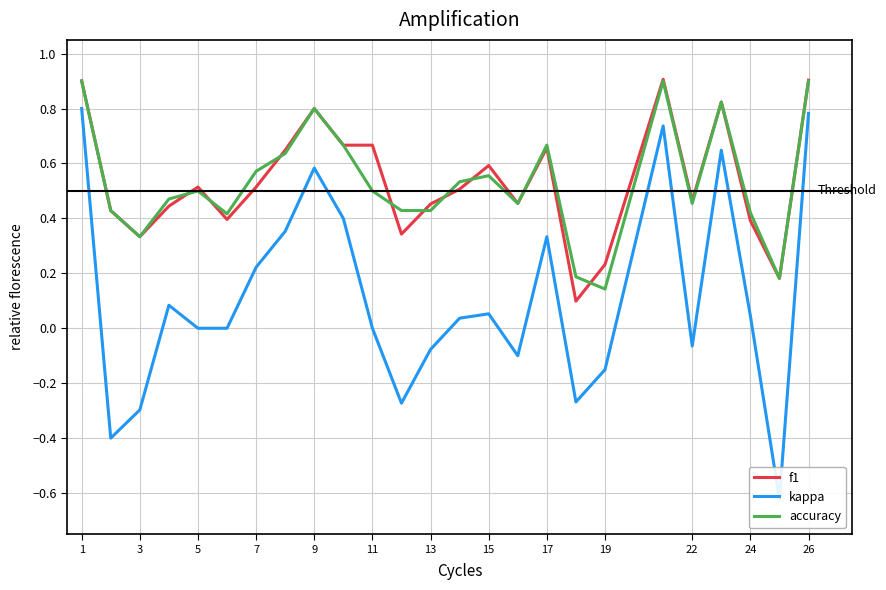

At which label is accuracy closest to 0?

19